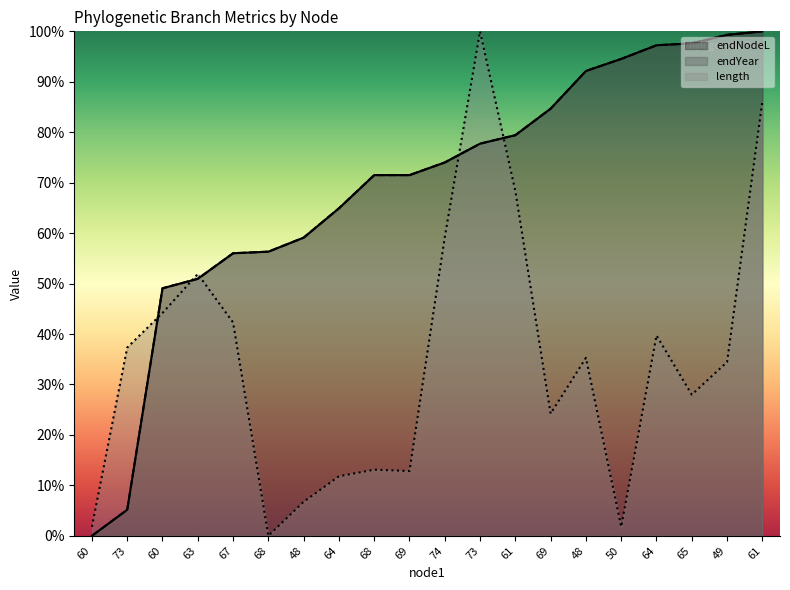

True or false: endYear has a value of 50.9 at 63.

True